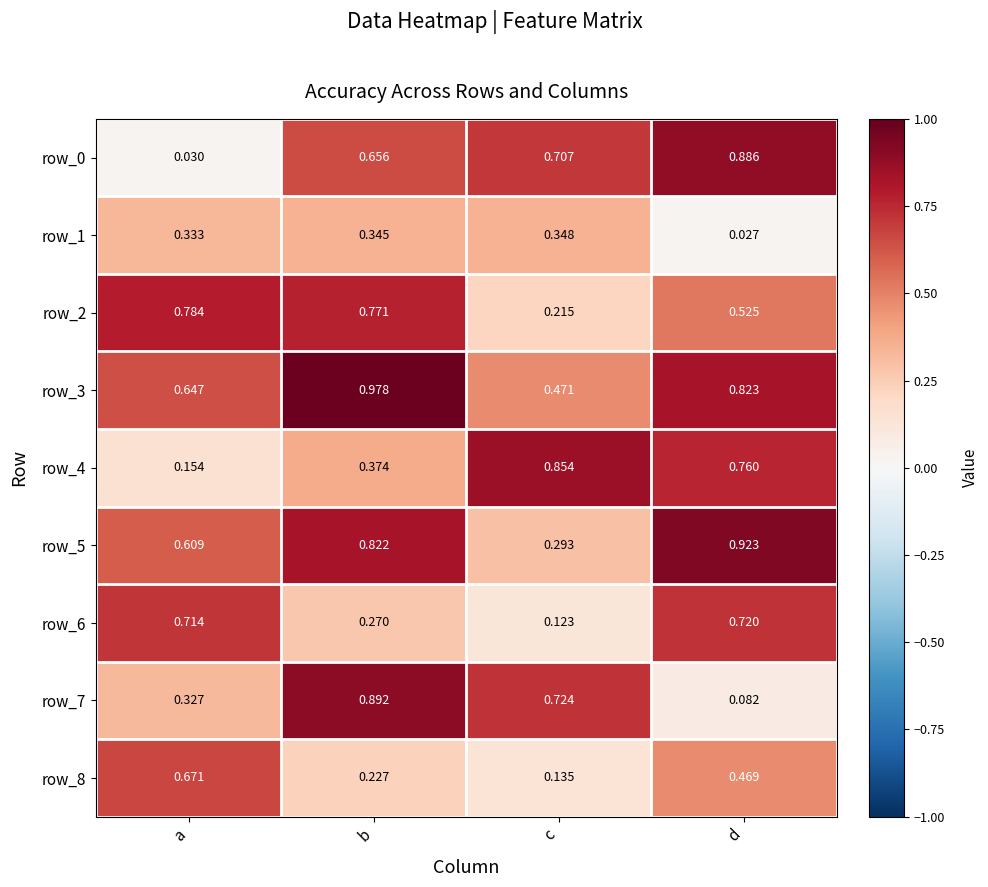

What is the sum of the row_5 values at c and b?

1.1